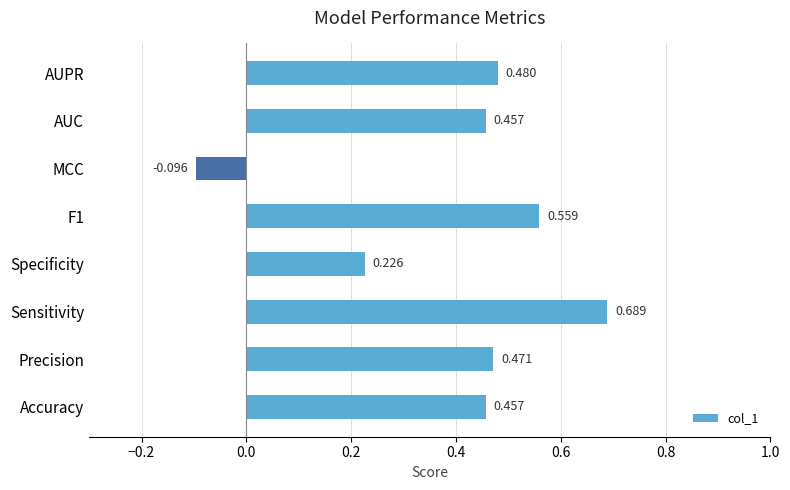

Which label corresponds to the smallest value in the chart?

MCC